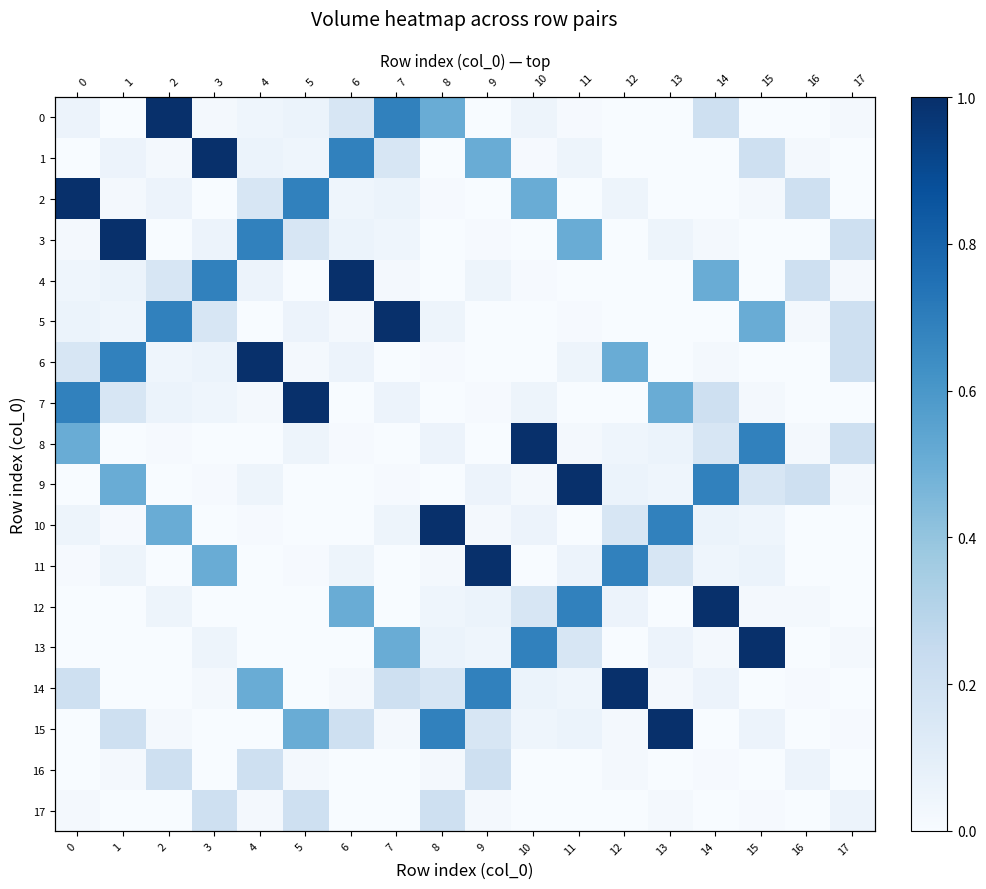

Is the value of 14 at 11 greater than the value of 8 at 15?

No